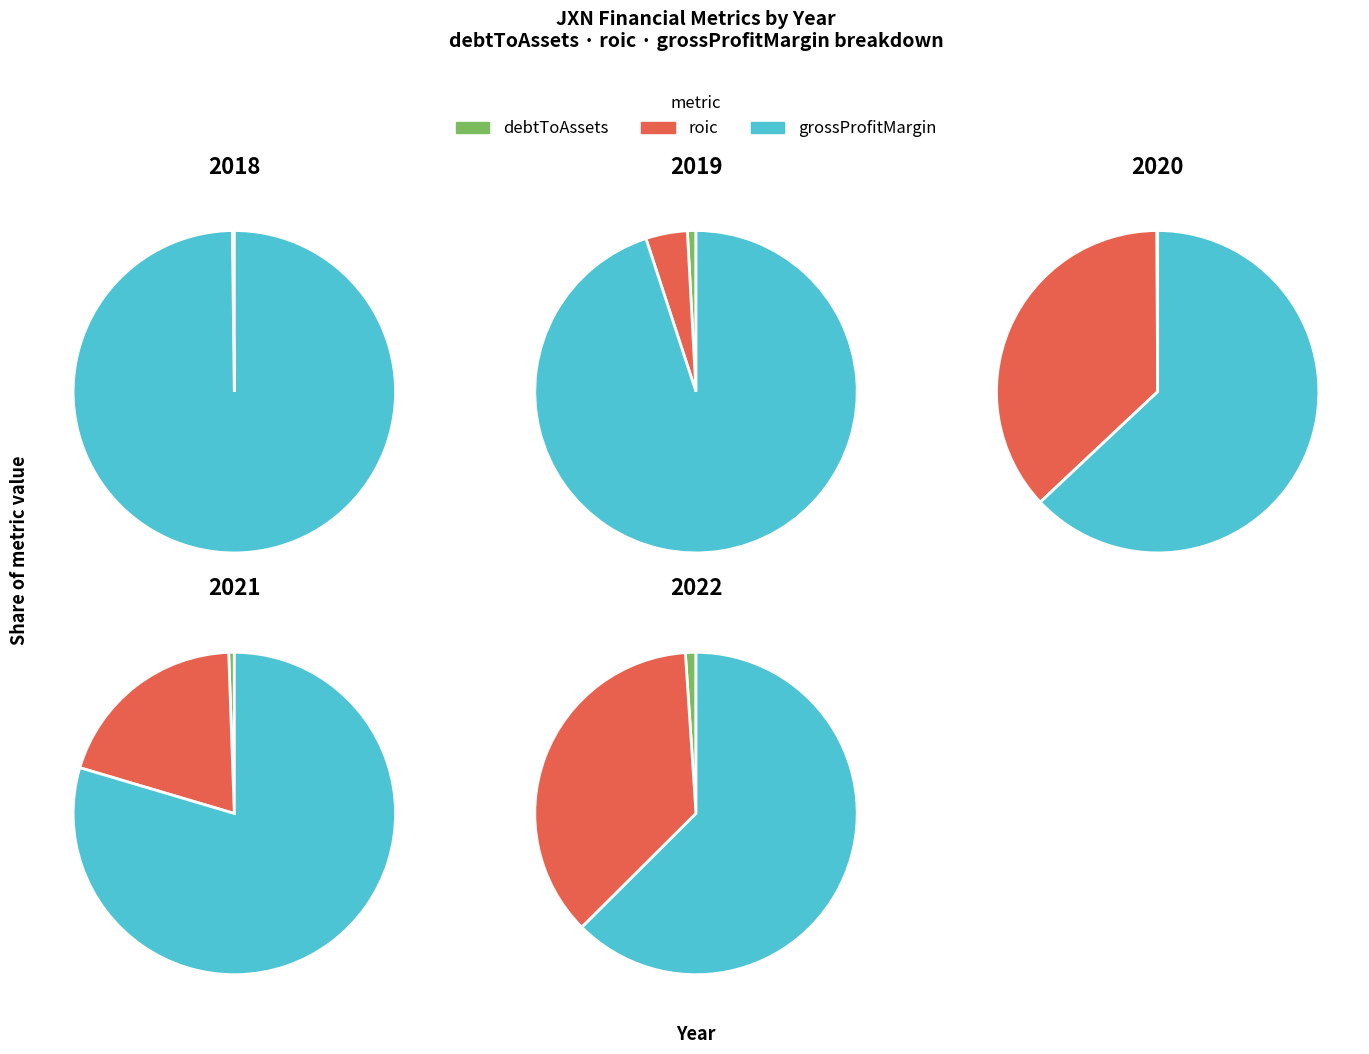

Combined, what portion of the pie is 2018 and 2020?

2.9%